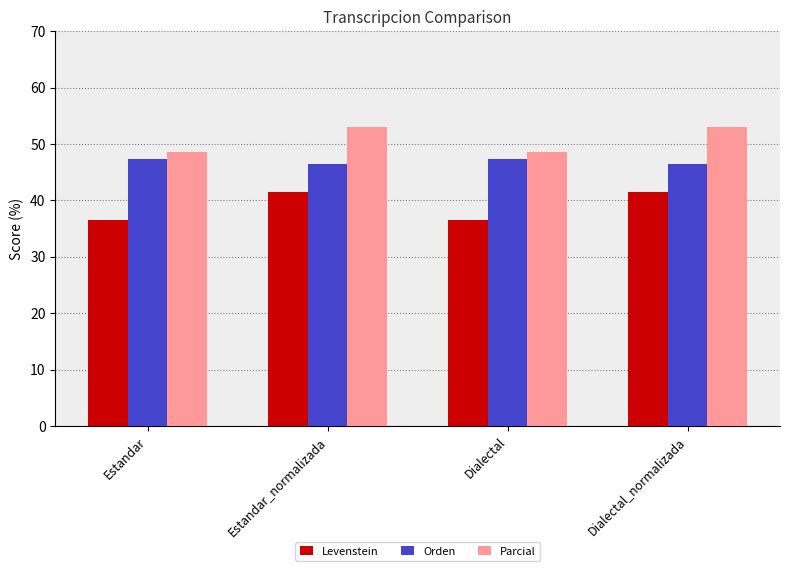

Which series has the largest range (max minus min)?

Levenstein